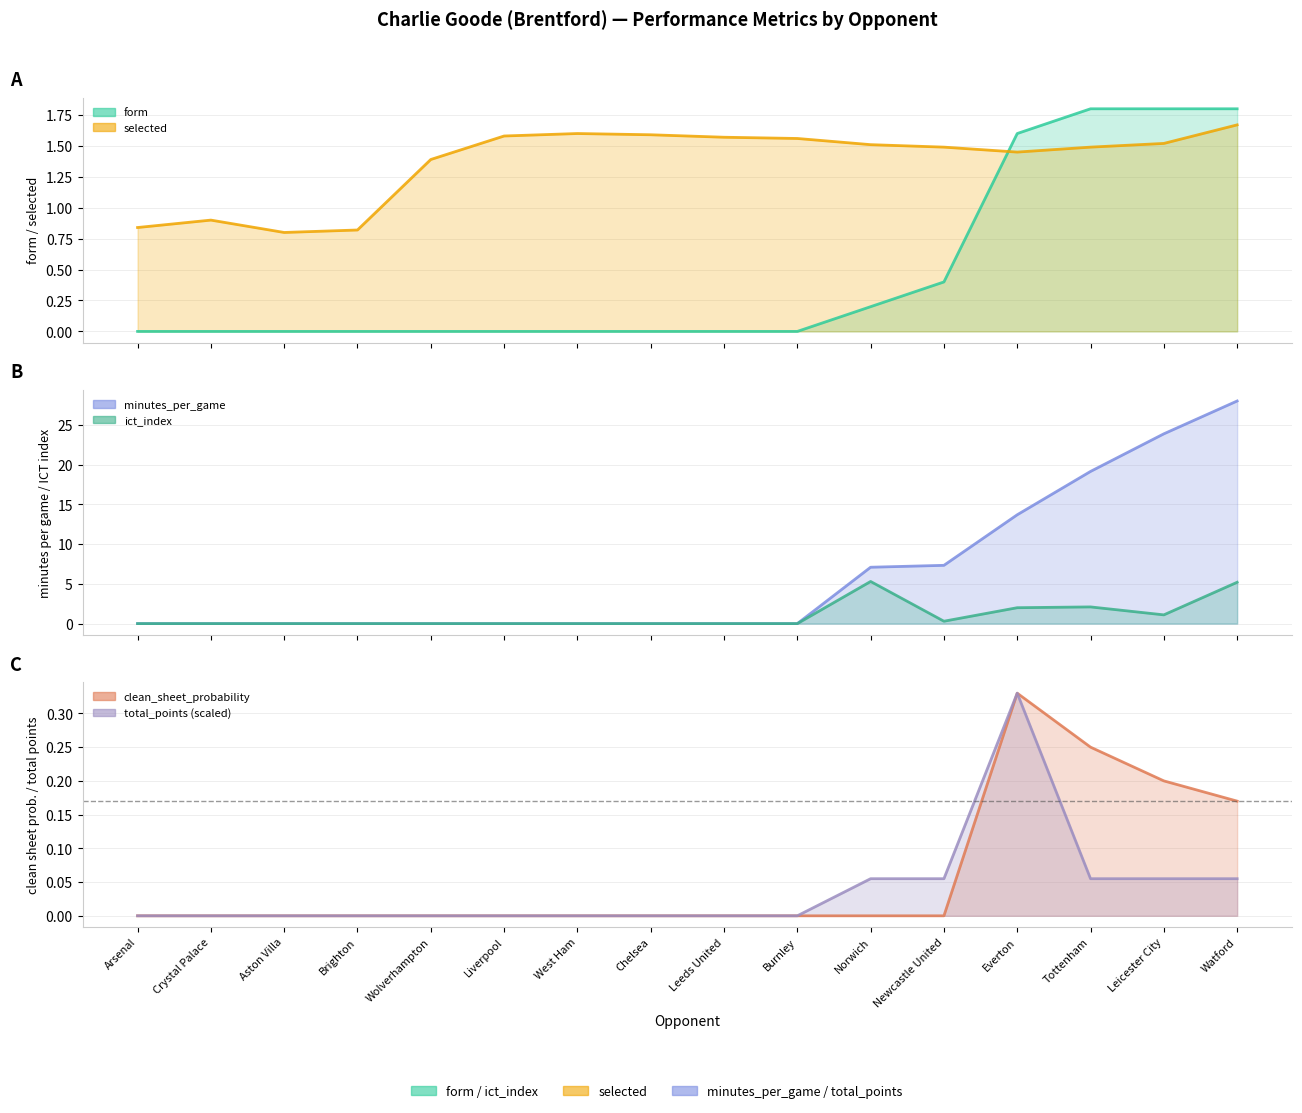

At which category is the sum across all series the highest?

Watford